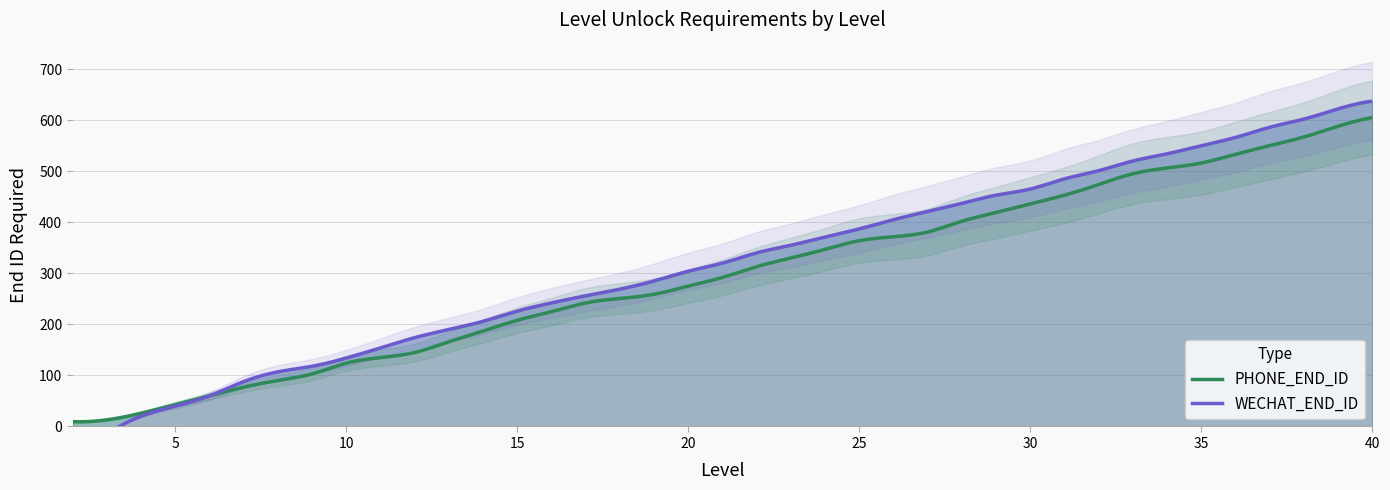

What is the value of the WECHAT_END_ID point at the 9th from the left?

134